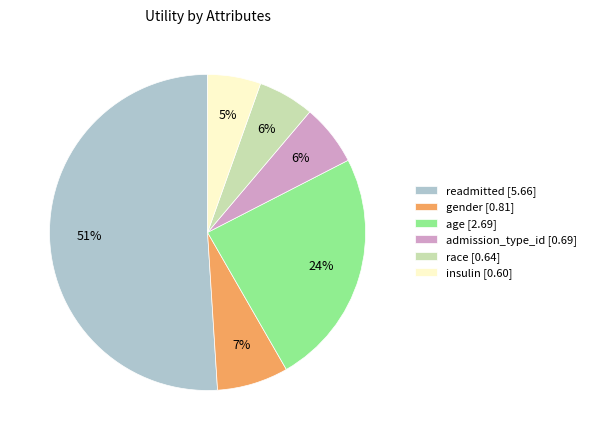

Is there any slice that represents more than half of the pie?

Yes